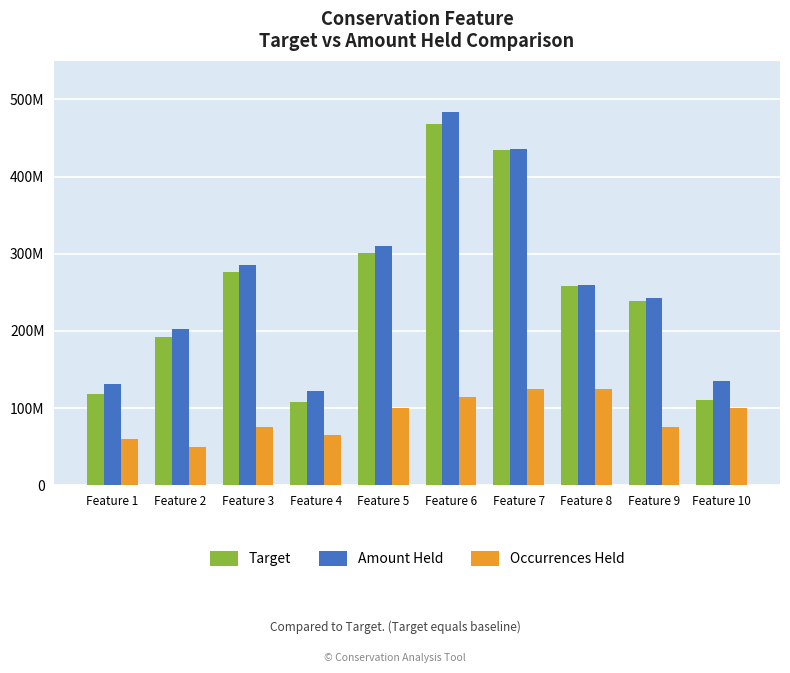

What is the sum of all Amount Held values?

2607800549.1